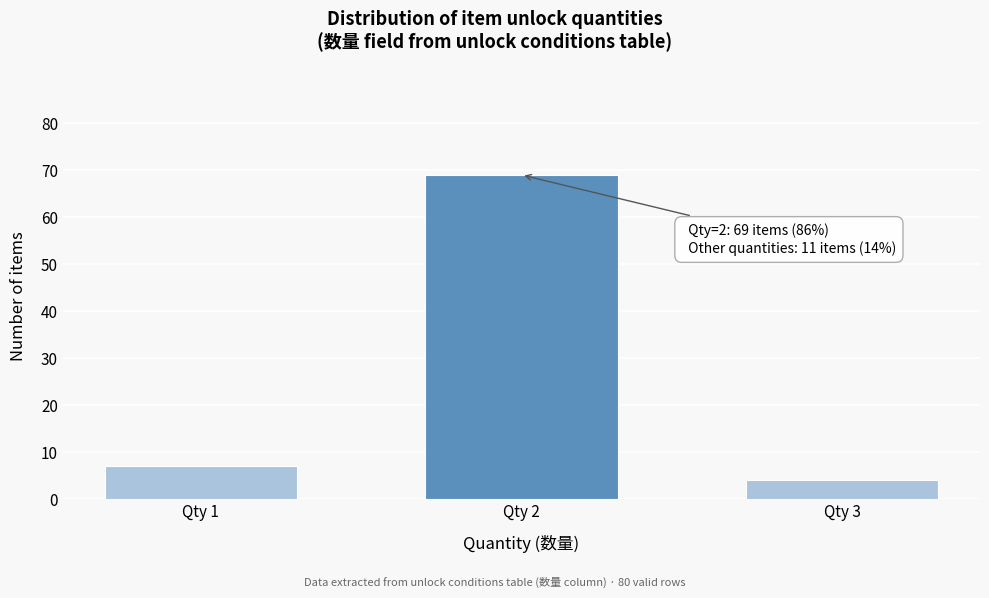

Reading right to left, list all the values displayed in this chart.

Qty 3=4	Qty 2=69	Qty 1=7